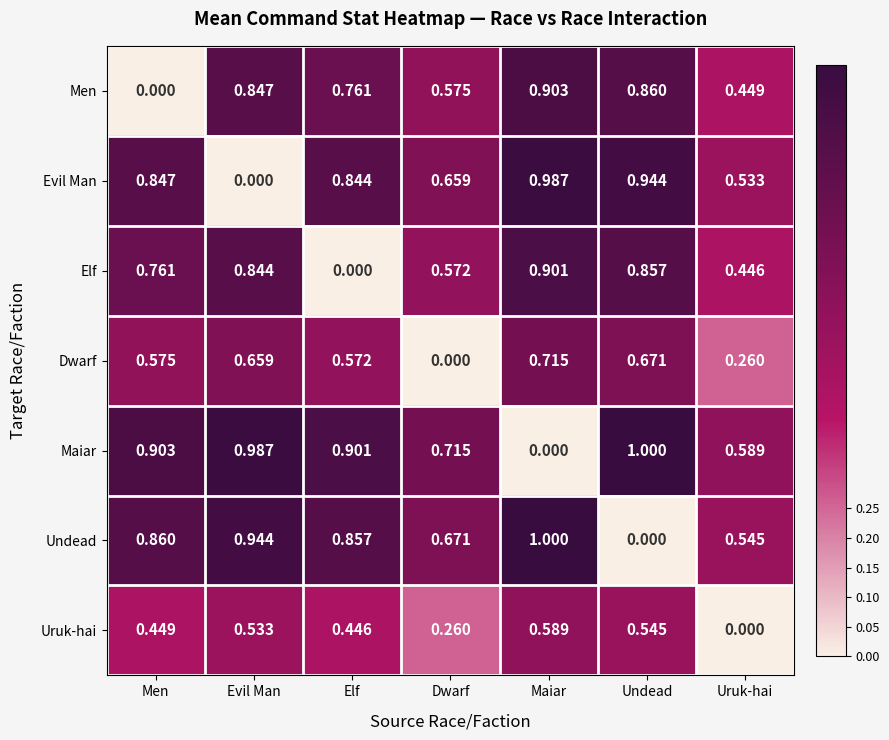

Which category has the lowest value in the Maiar series?

Maiar